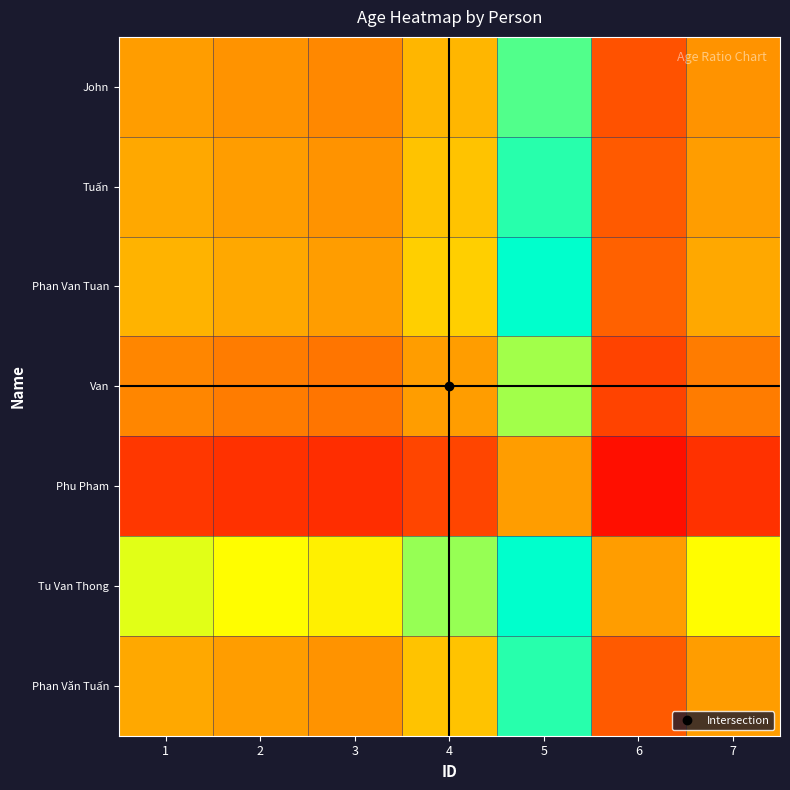

Which series changed the most between 4 and 6?

Tu Van Thong